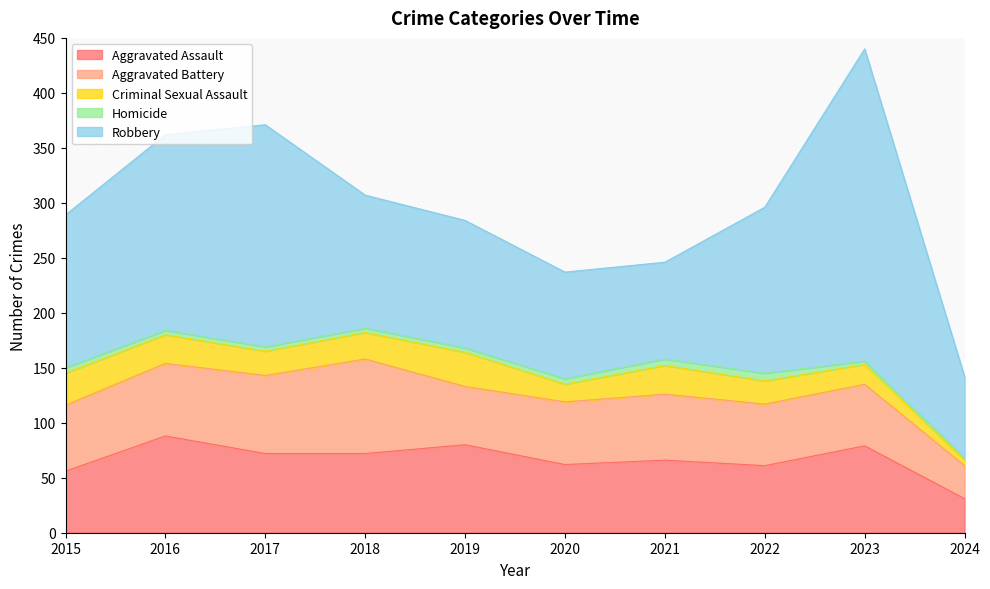

What is the difference between the Aggravated Battery values at 2016 and 2021?

6